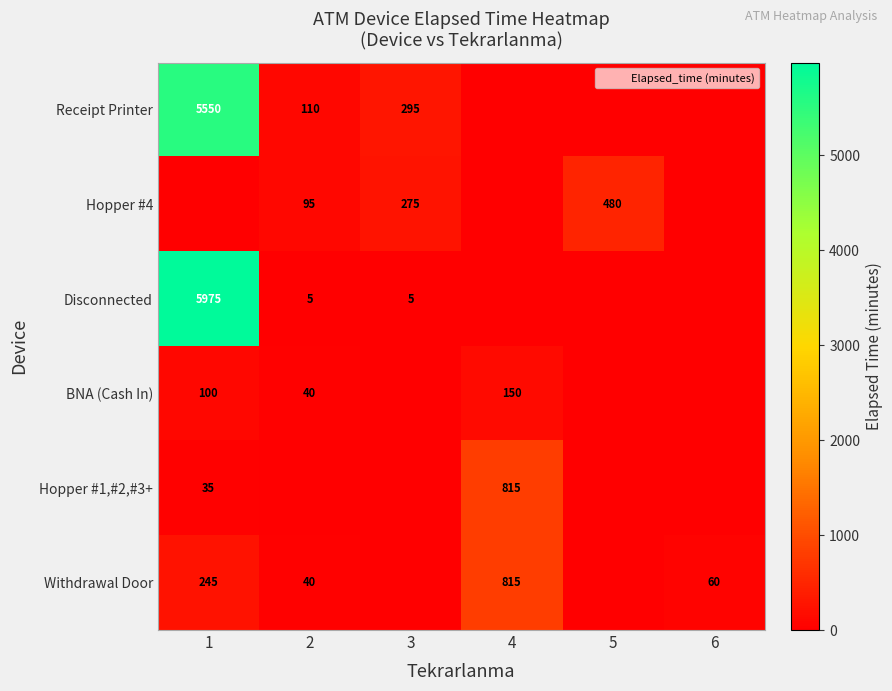

Which category has the lowest value in the Receipt Printer series?

4